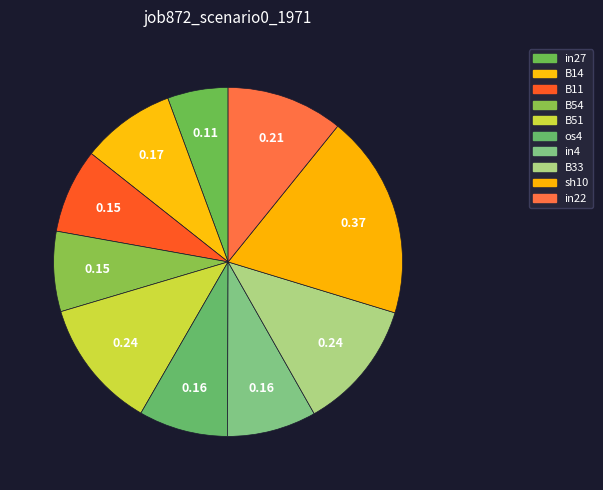

What percentage is the B54 slice, to the nearest percent?

7%